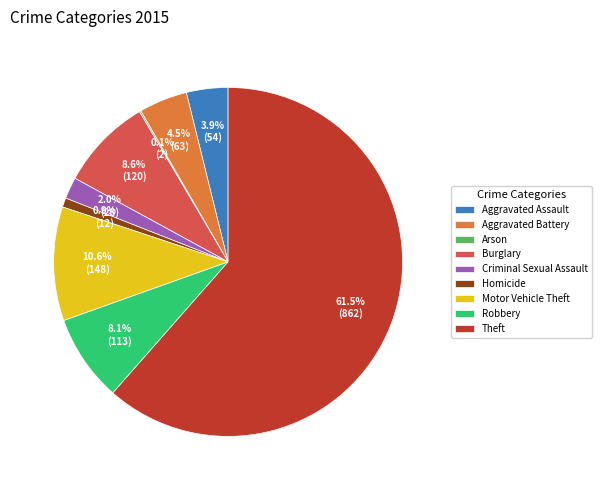

What is the majority slice?

Theft